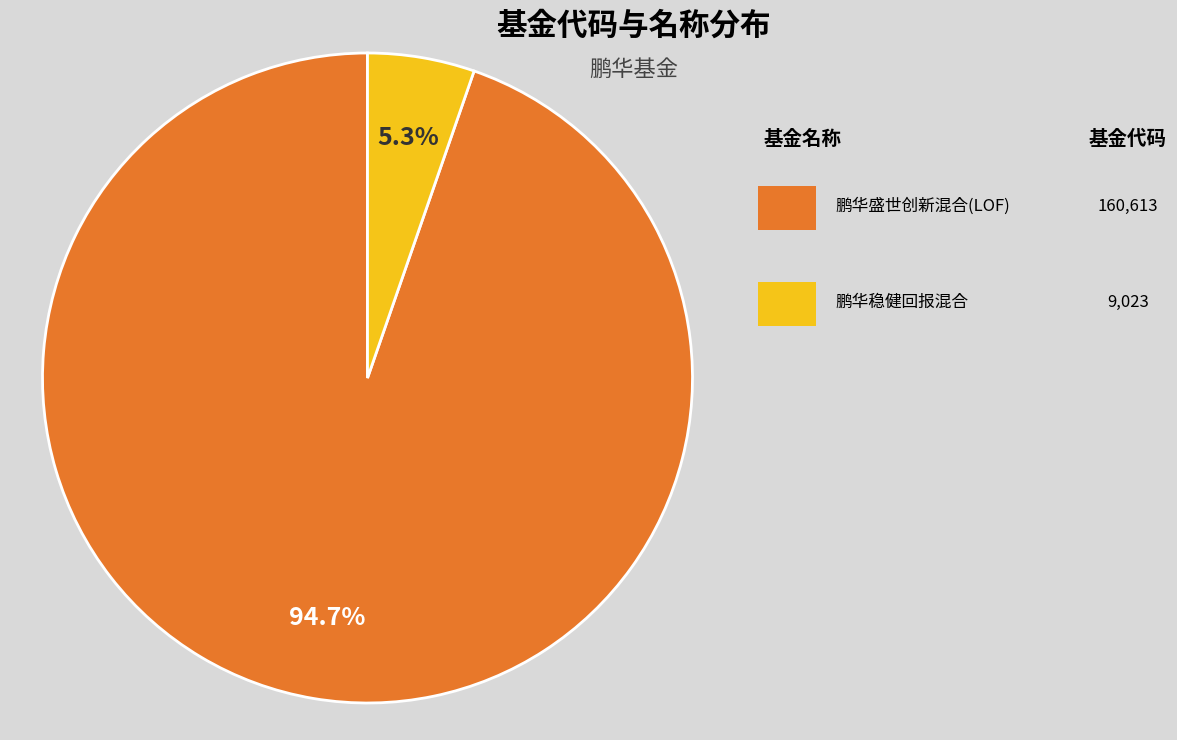

Is there a majority slice in this chart?

Yes